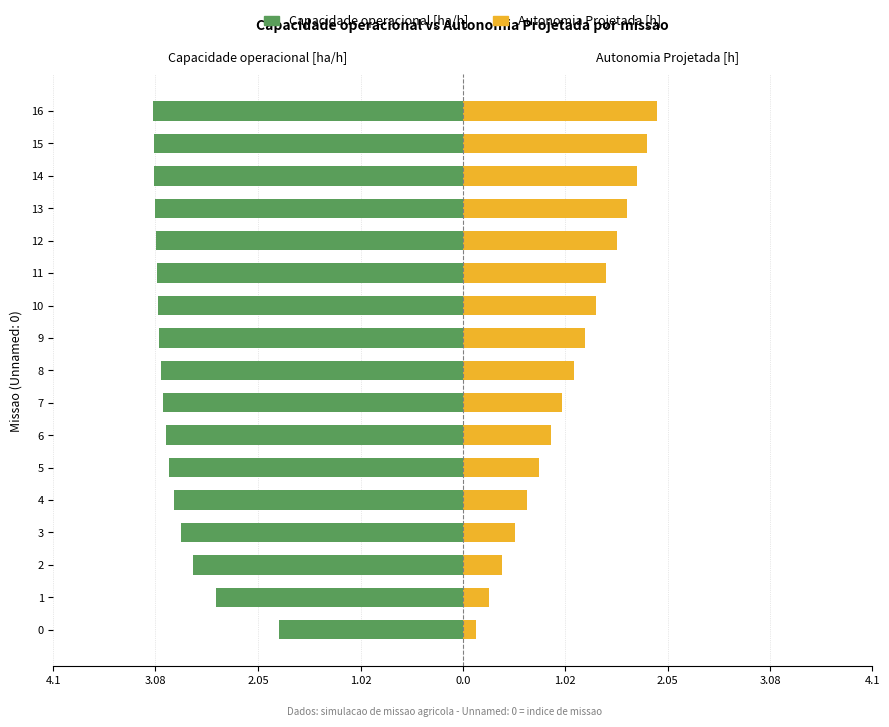

Which series has the widest spread of values?

Autonomia Projetada [h]